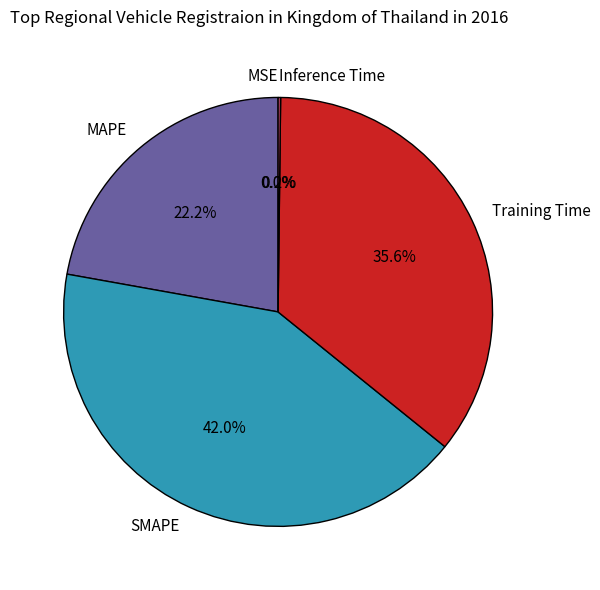

How much of the chart is everything except Training Time?

64.4%